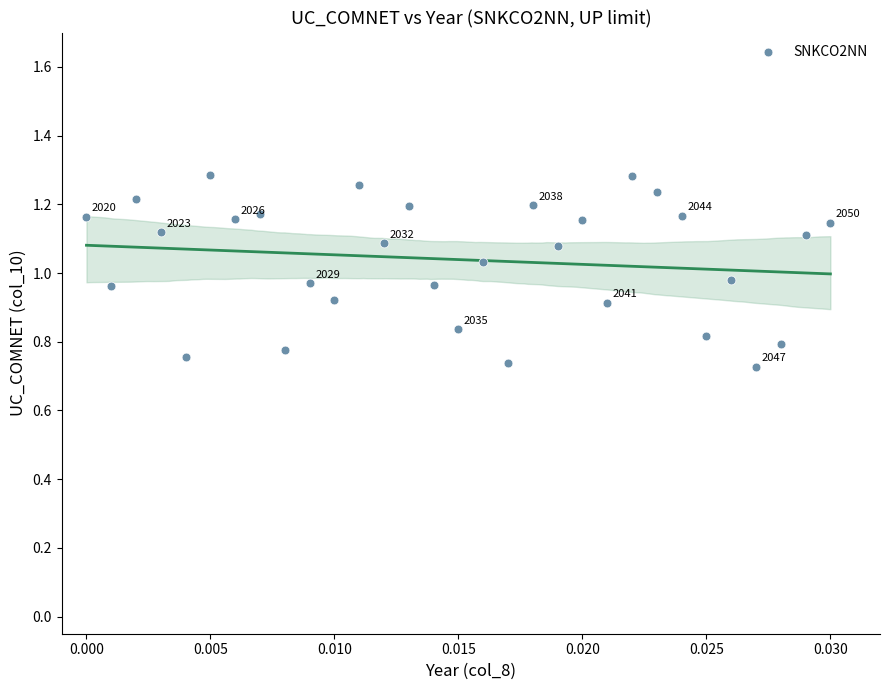

What is the range of Y values (max minus min)?

0.6